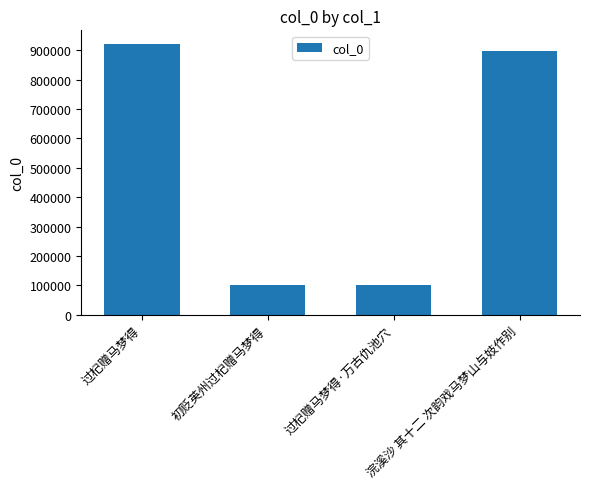

Which has a higher value, 浣溪沙 其十二 次韵戏马梦山与妓作别 or 过杞赠马梦得?

过杞赠马梦得